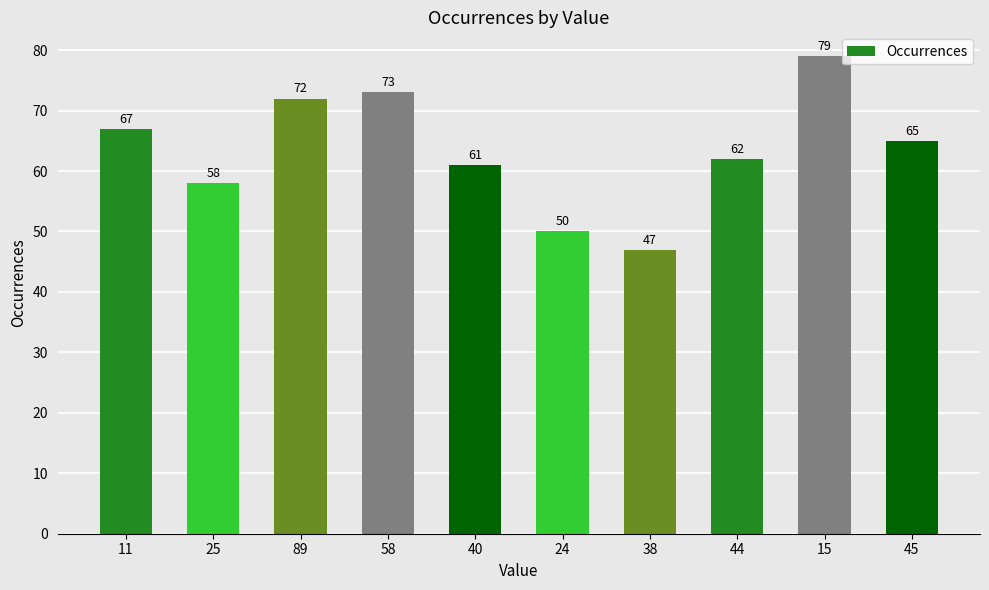

Are the bars grouped side by side (vs. stacked)?

No